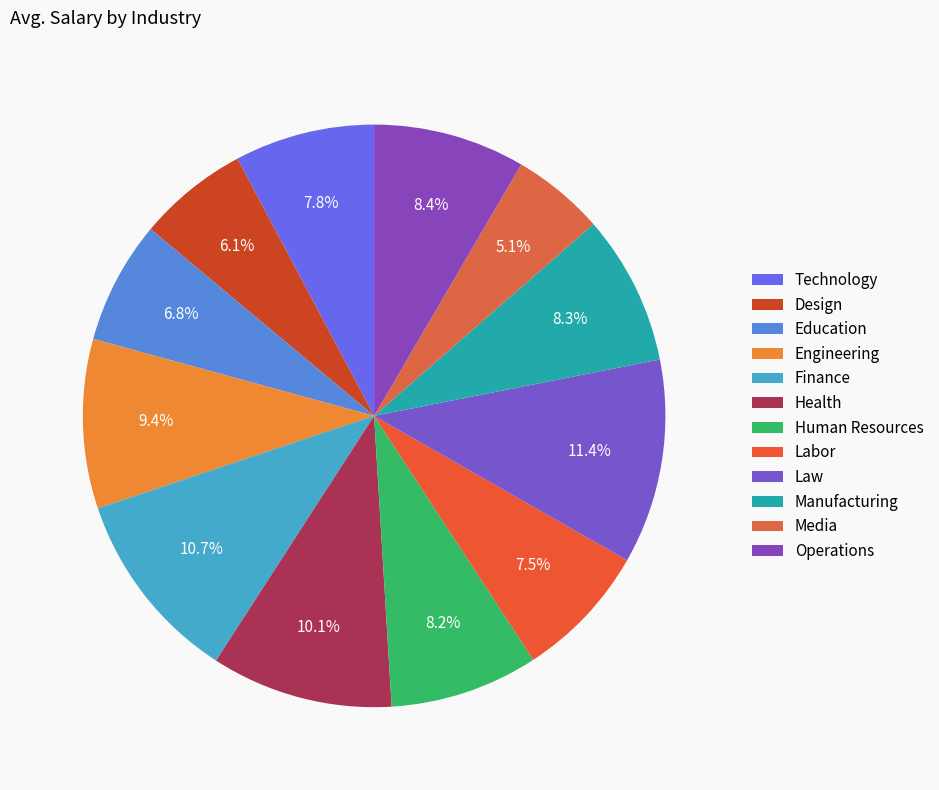

Rank the categories by value from highest to lowest.

Law, Finance, Health, Engineering, Operations, Manufacturing, Human Resources, Technology, Labor, Education, Design, Media